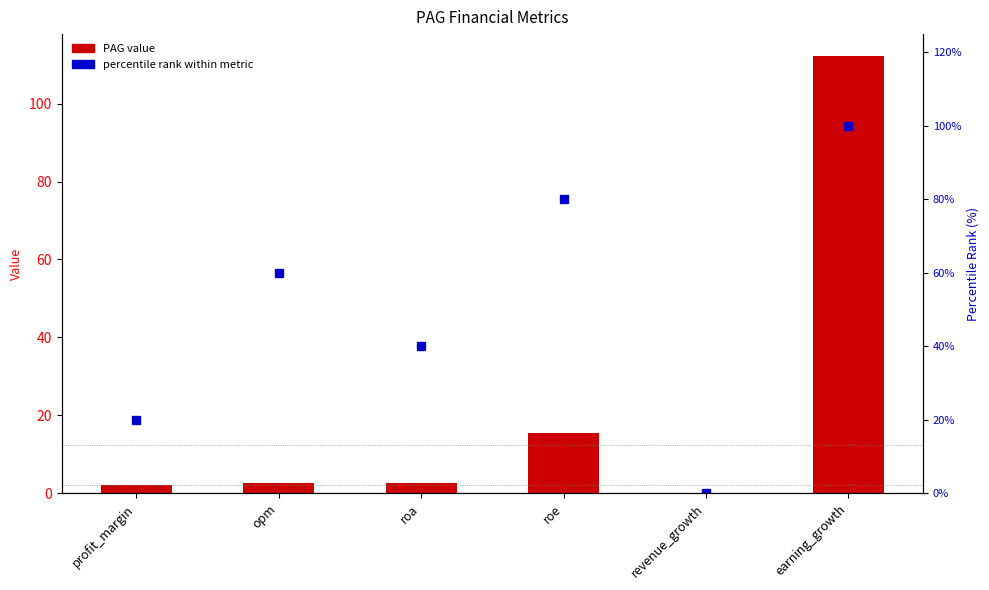

Where is PAG value nearest to the value 56?

roe